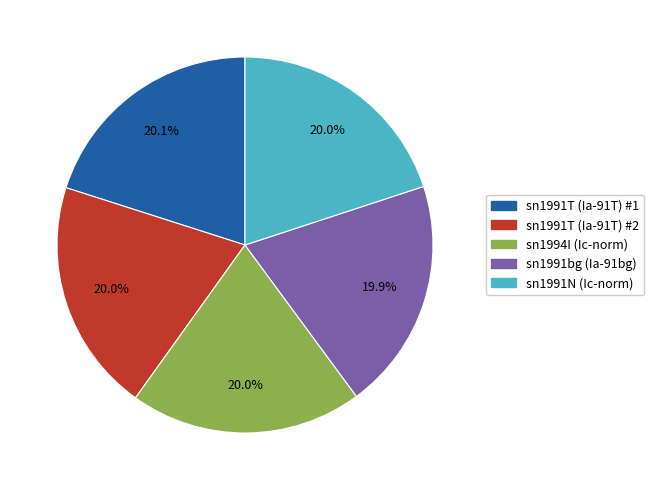

How many segments does this pie chart have?

5